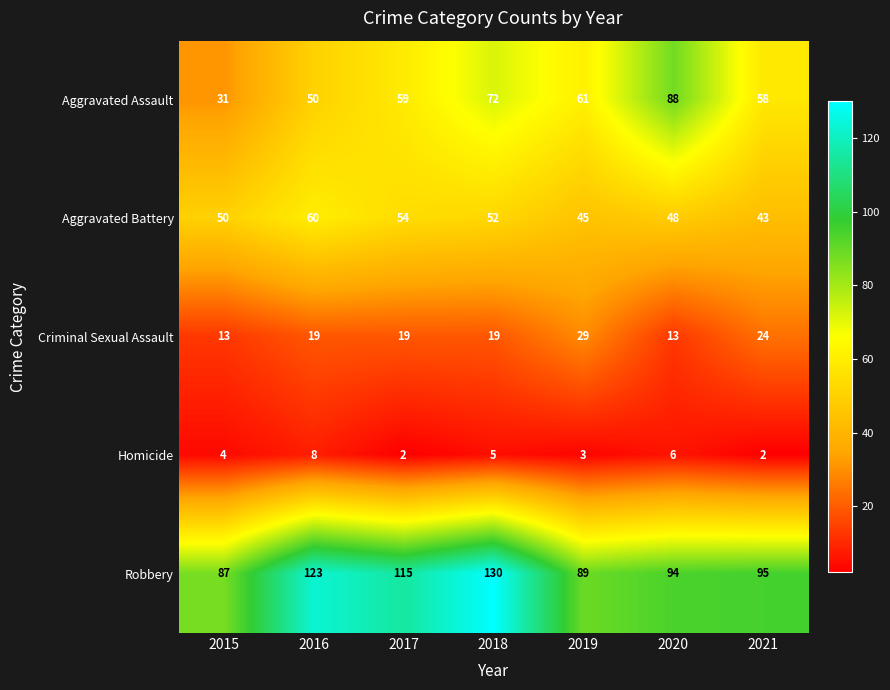

At which label is Aggravated Battery closest to 51?

2015